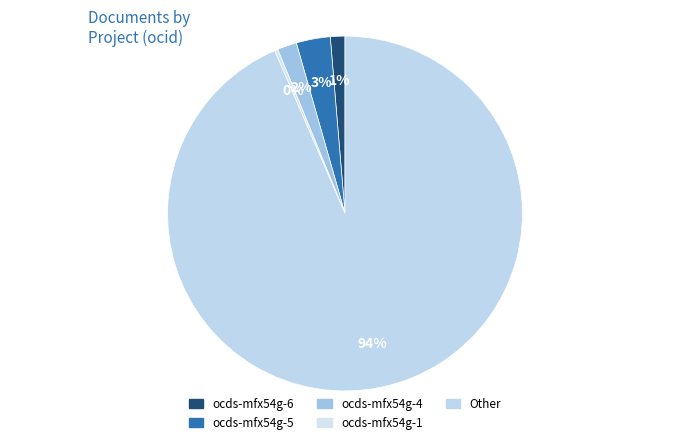

How many segments does this pie chart have?

5